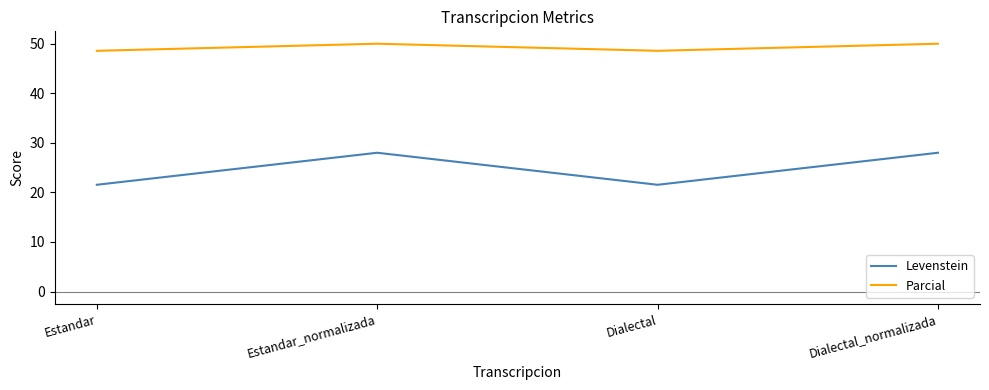

What is the difference between the maximum and minimum values in the Parcial series?

1.4